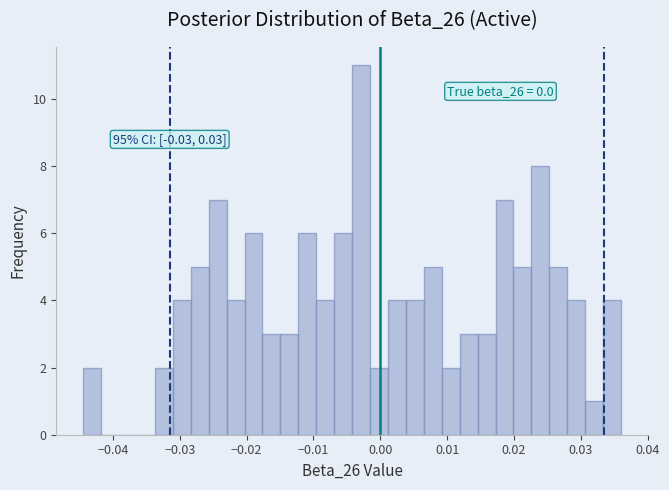

Around what value on the x-axis is the tallest bar? Give the approximate position of its centre, as read against the axis.

-0.003